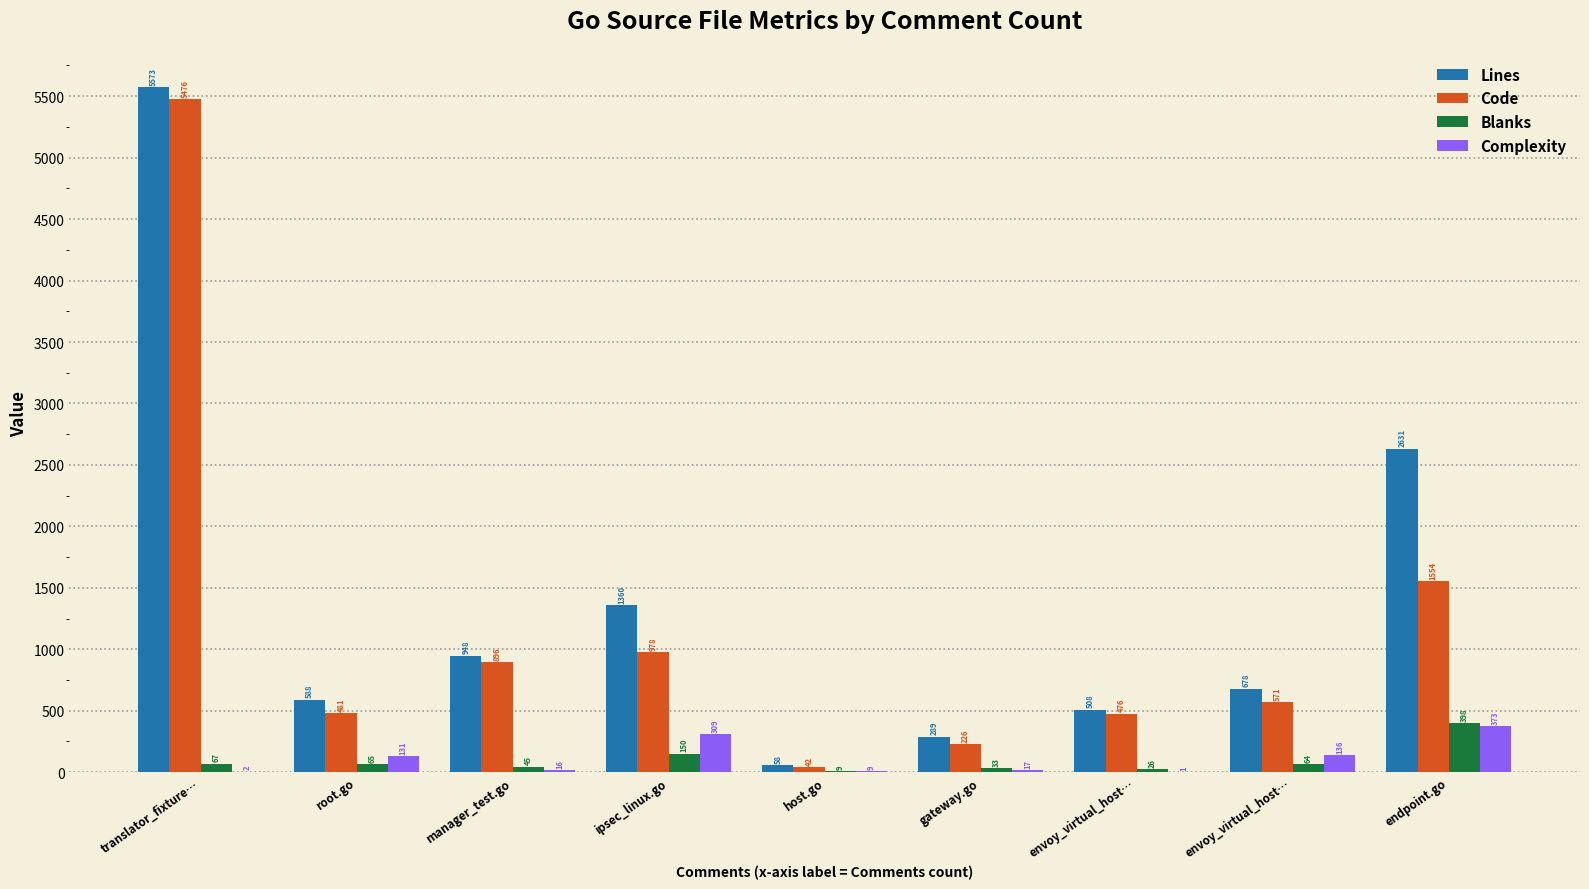

At how many categories does at least one series exceed 534?

6